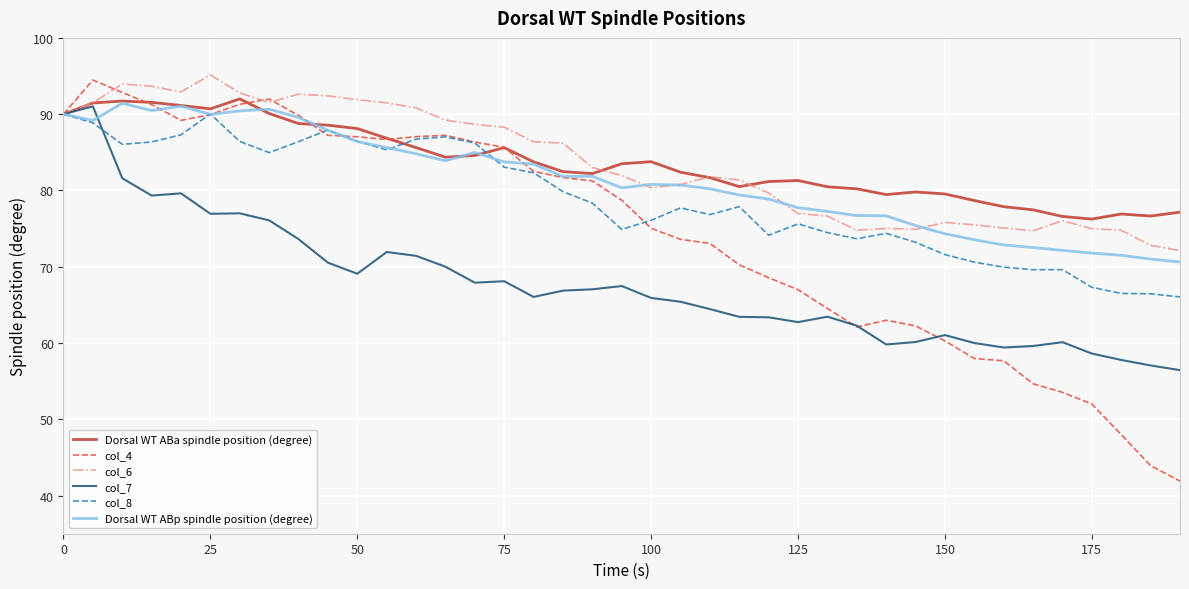

What is the sum of all col_6 values?

3258.6